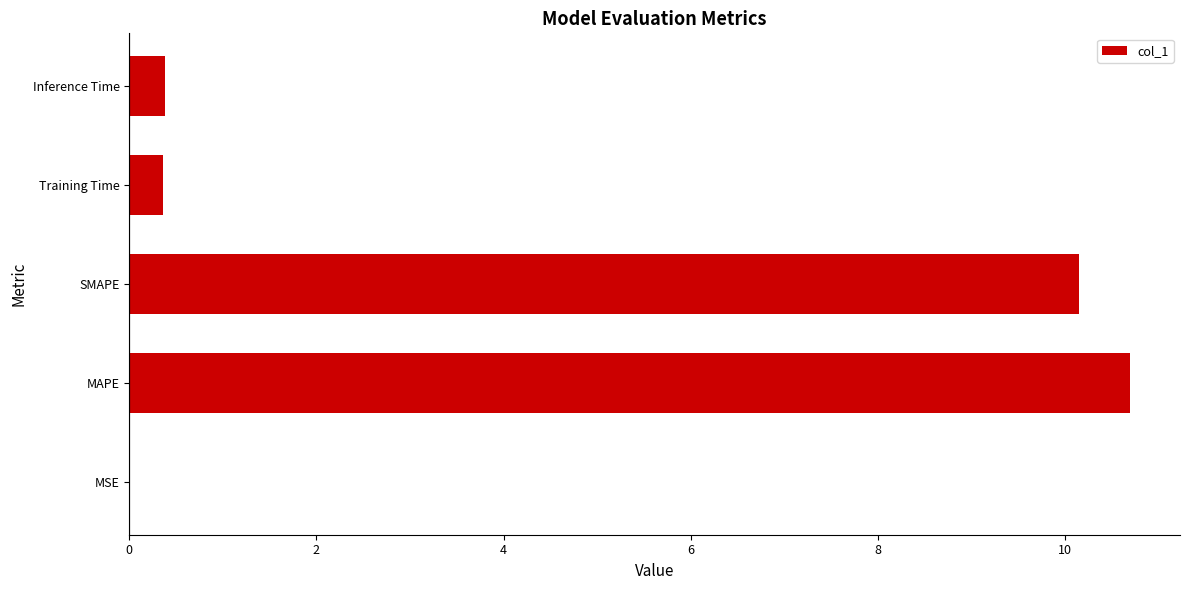

Is it true that the value at SMAPE is 10.1?

True